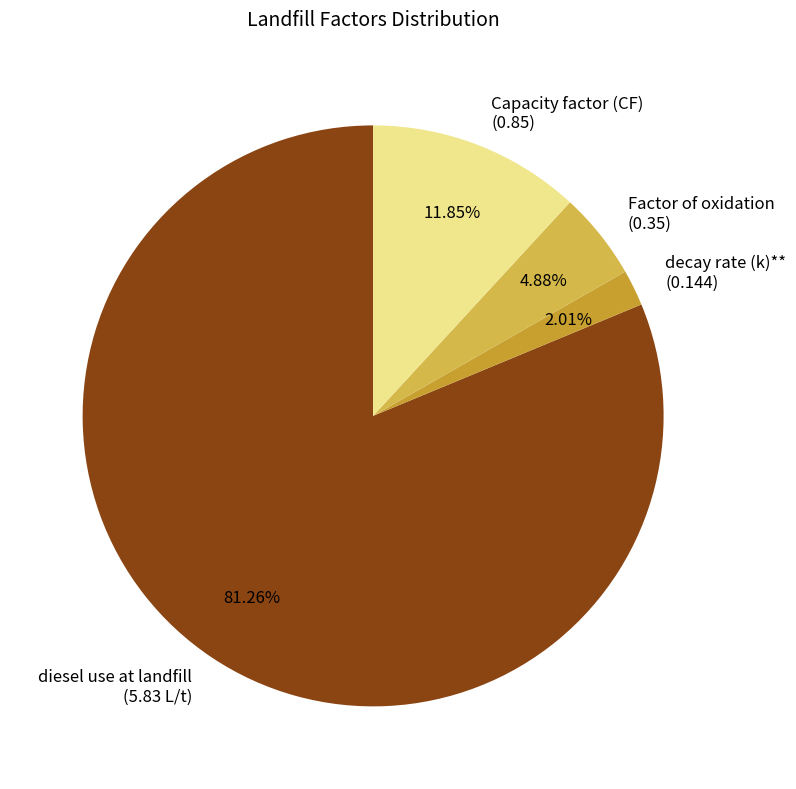

Between Capacity factor (CF) and Factor of oxidation, which is larger?

Capacity factor (CF)